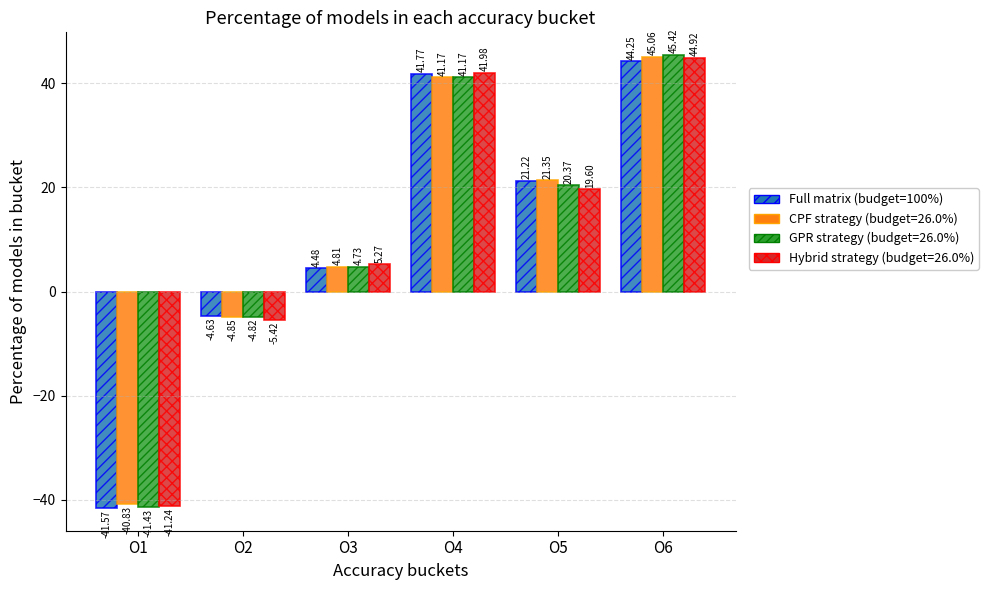

How many bars are there in total?

24